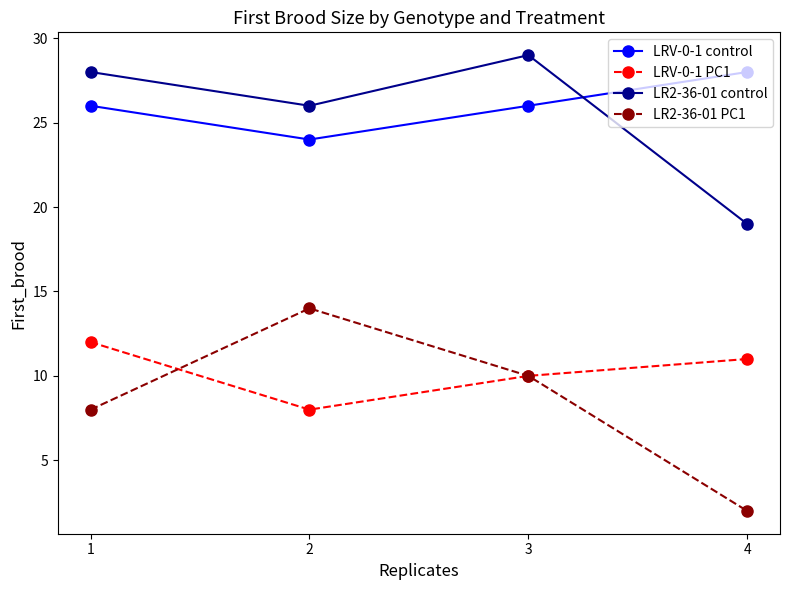

How many lines are shown in the chart?

4